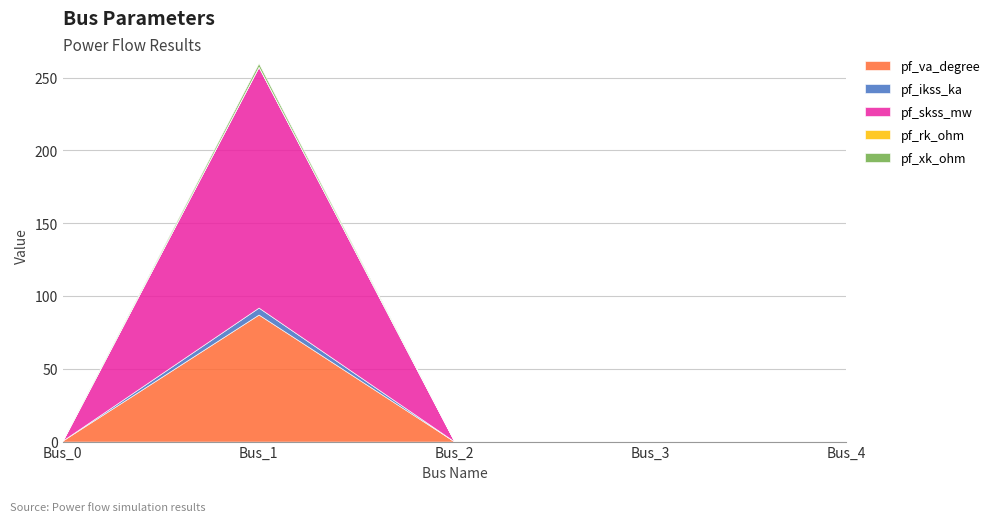

At Bus_3, list the series in order from largest to smallest.

pf_va_degree, pf_ikss_ka, pf_skss_mw, pf_rk_ohm, pf_xk_ohm